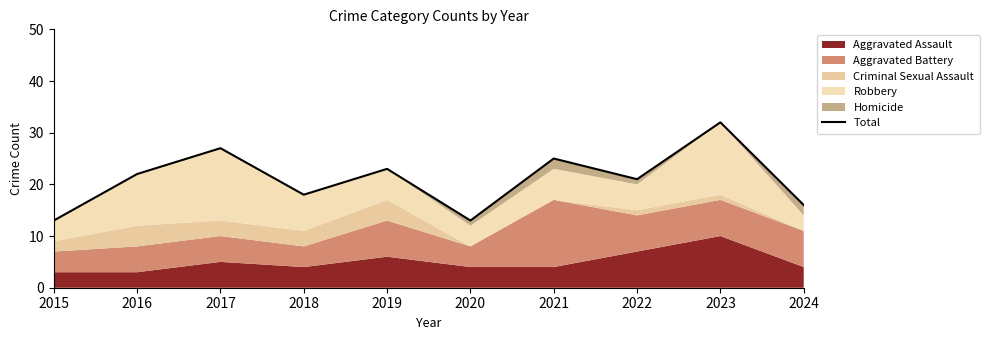

At which label does the data first exceed 22?

2017